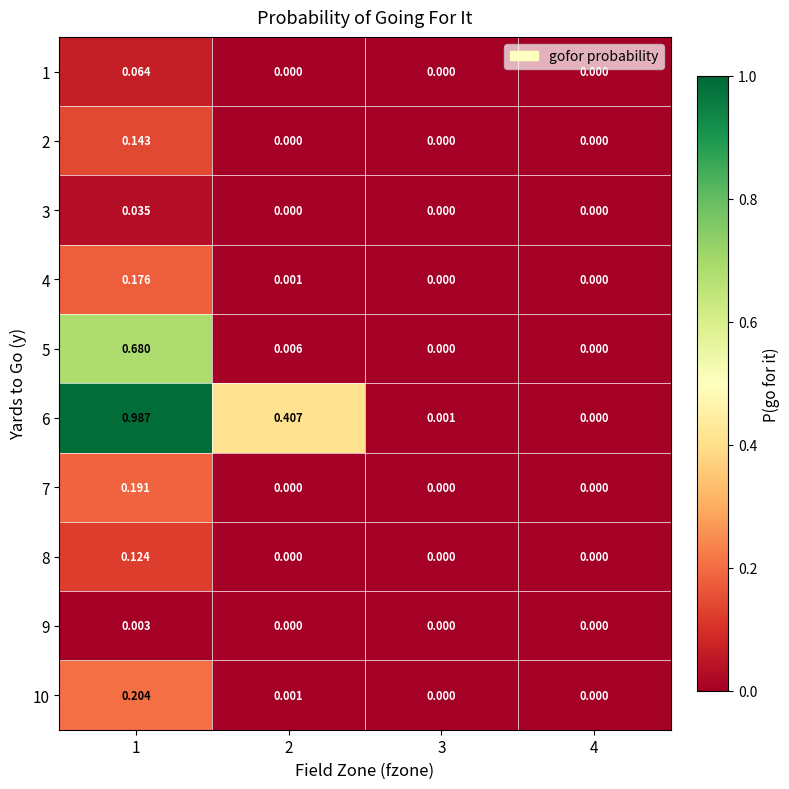

Rank the series at 1 from lowest to highest value.

9, 3, 1, 8, 2, 4, 7, 10, 5, 6